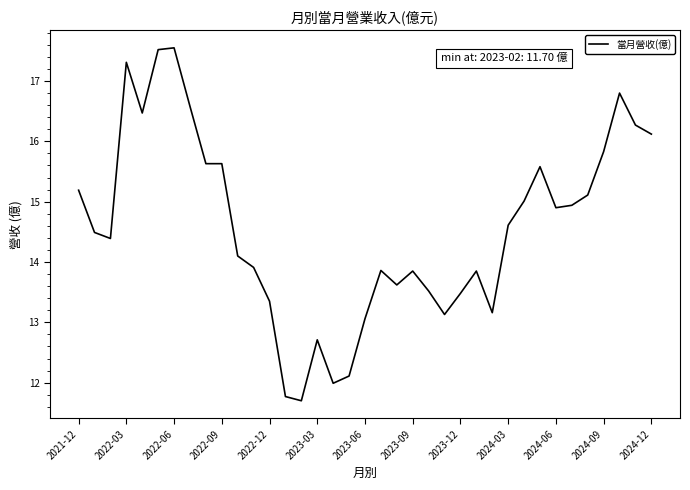

What is the minimum value shown in the chart?

11.7